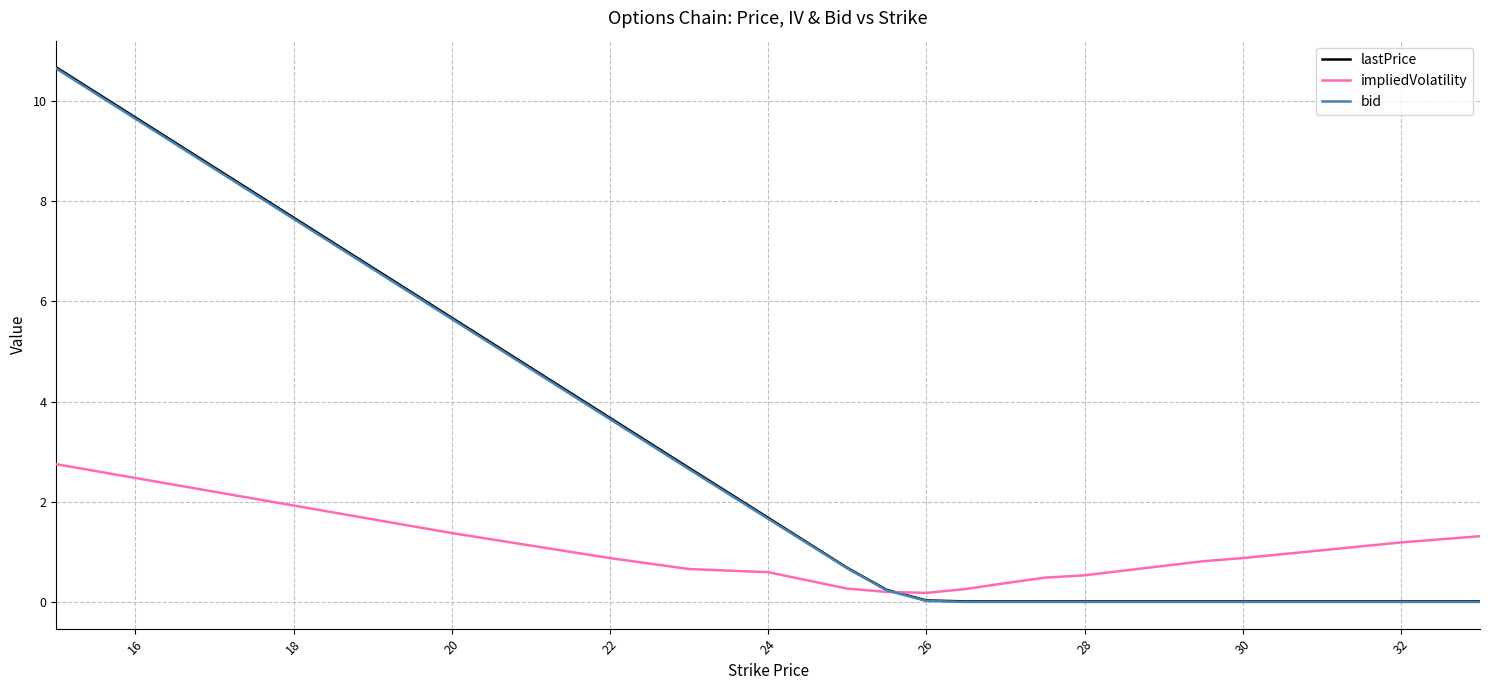

Which series has the widest spread of values?

lastPrice